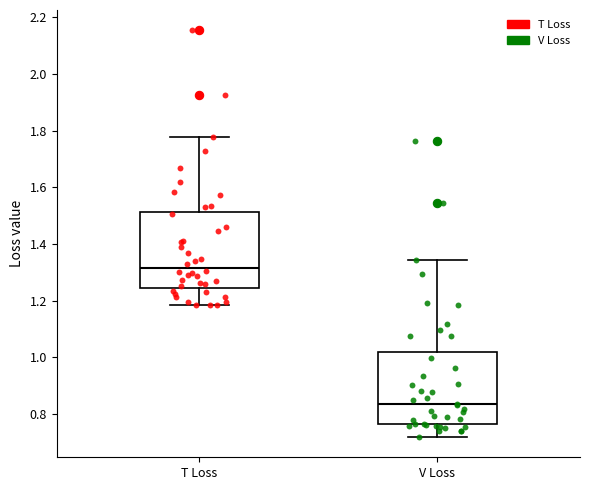

Which box's median line is the lowest?

V Loss